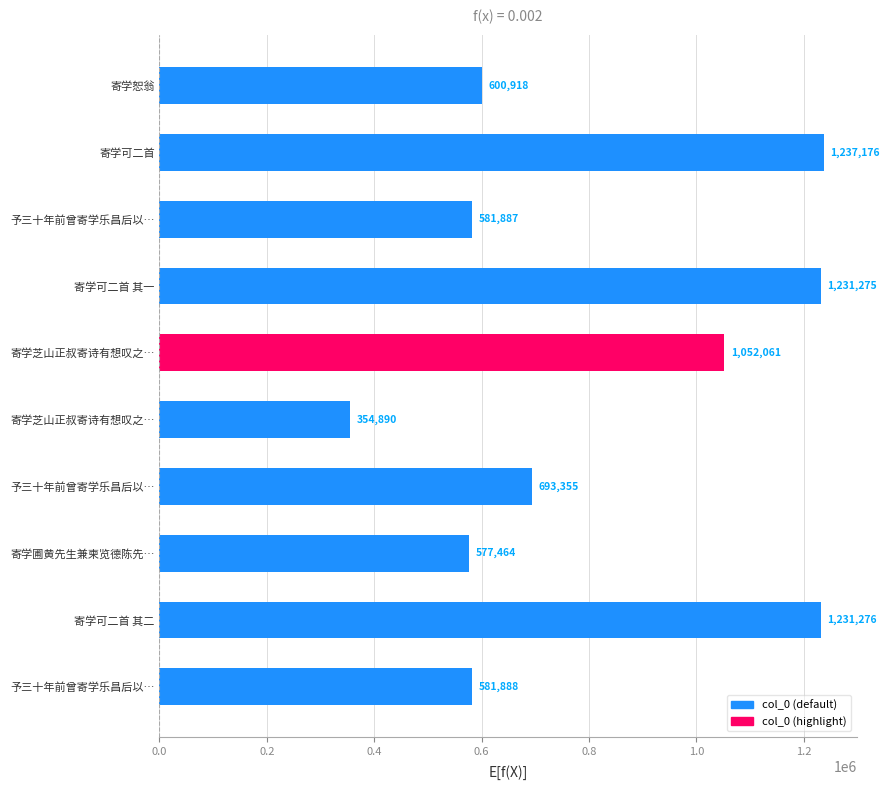

Does the chart contain any negative values?

No